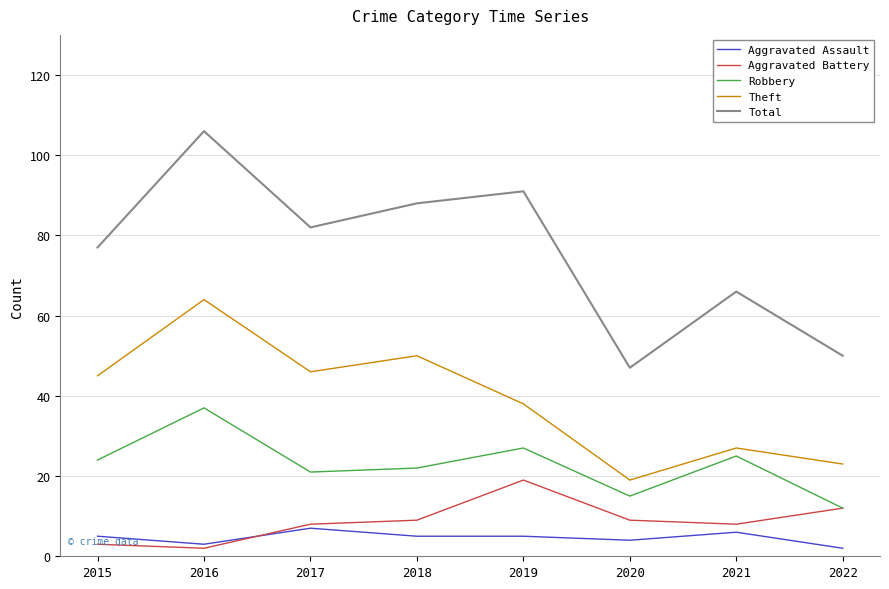

What is the maximum value for Aggravated Battery?

19